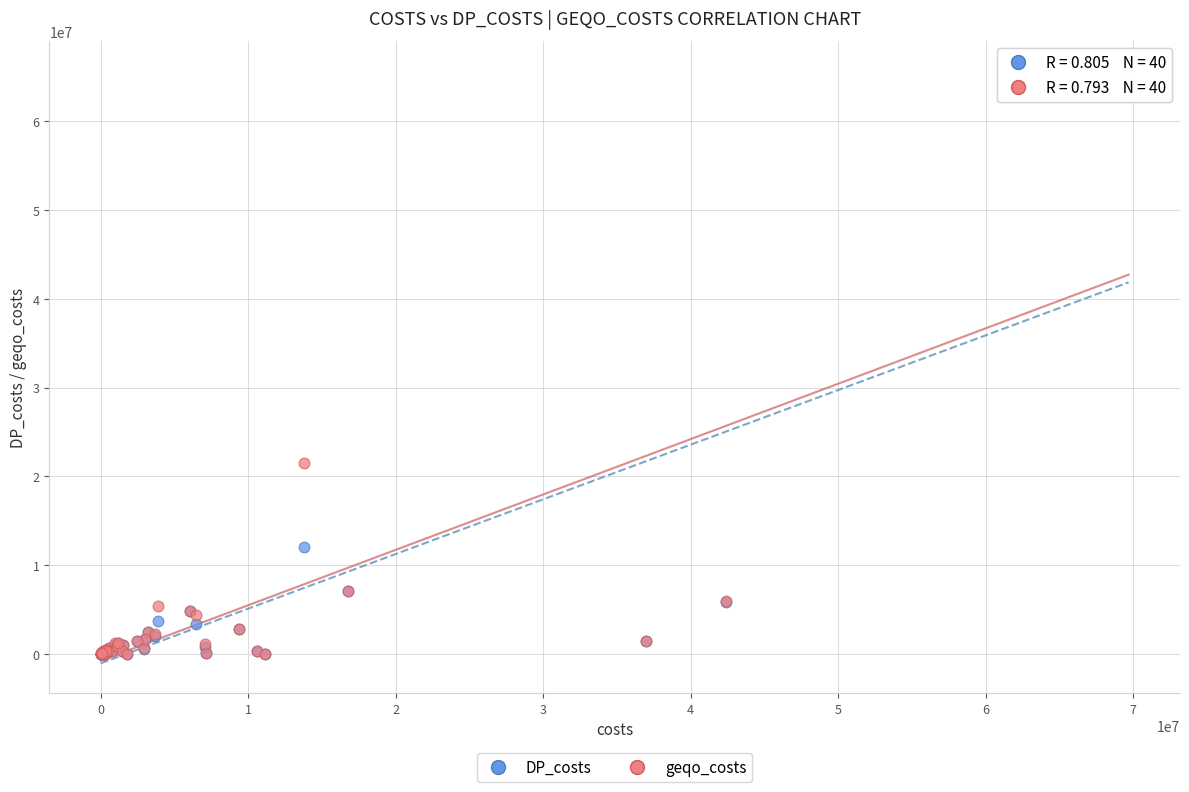

What are all the series names shown in the legend?

DP_costs, geqo_costs